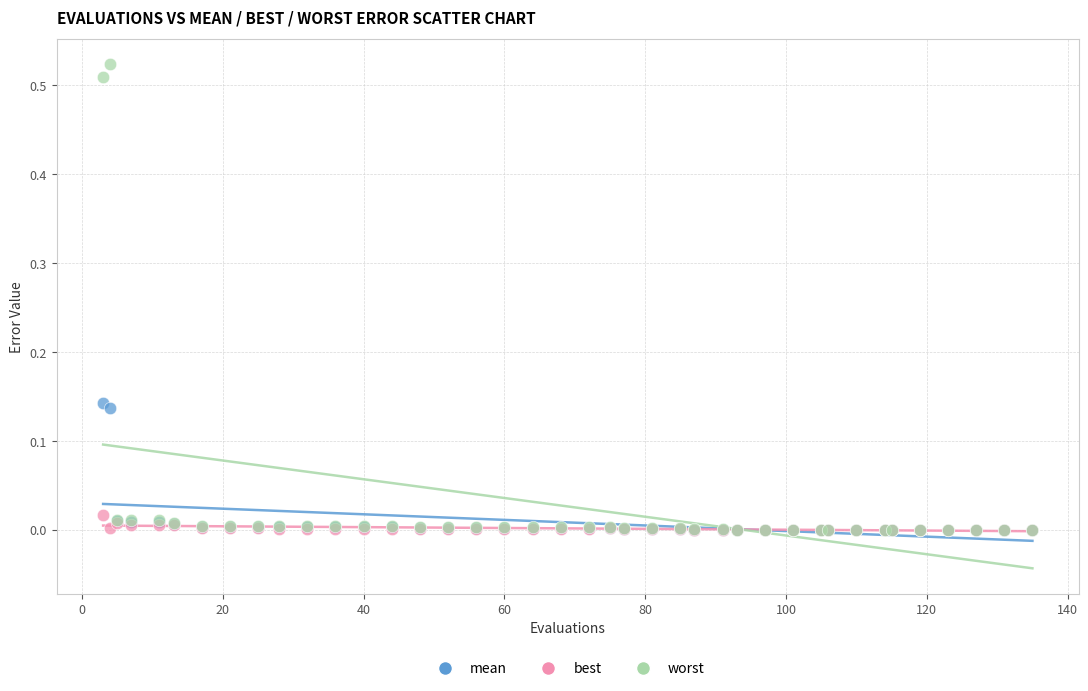

What are all the series names shown in the legend?

mean, best, worst